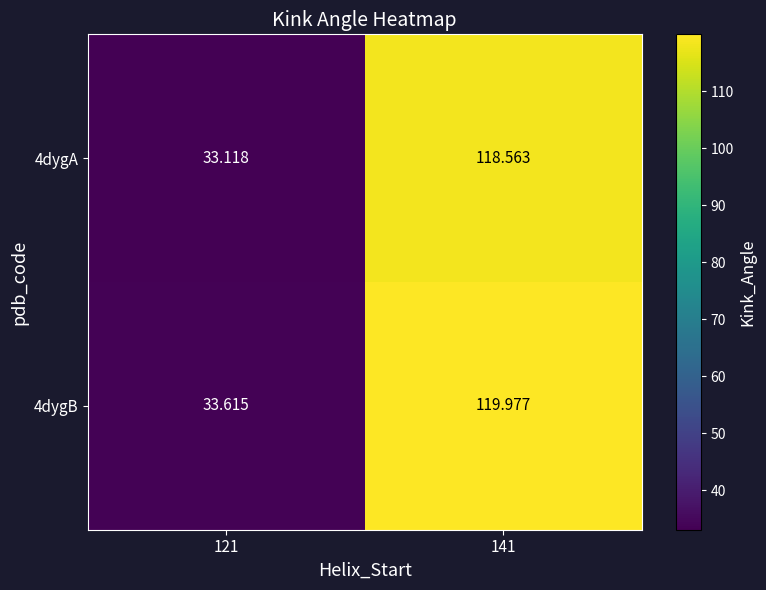

What is the total value across all series at 141?

238.5